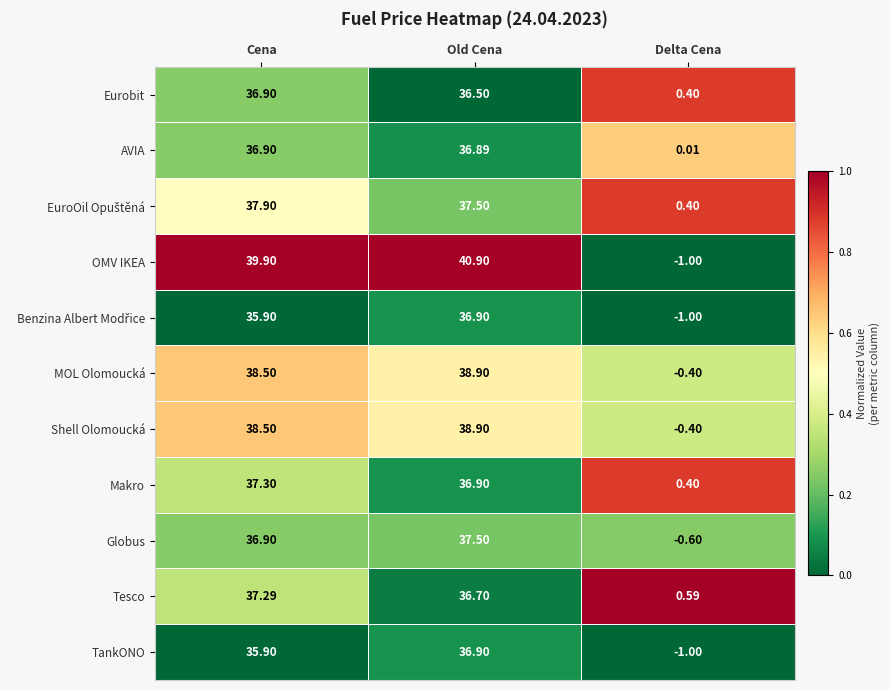

What is the total value across all series at Cena?

411.9